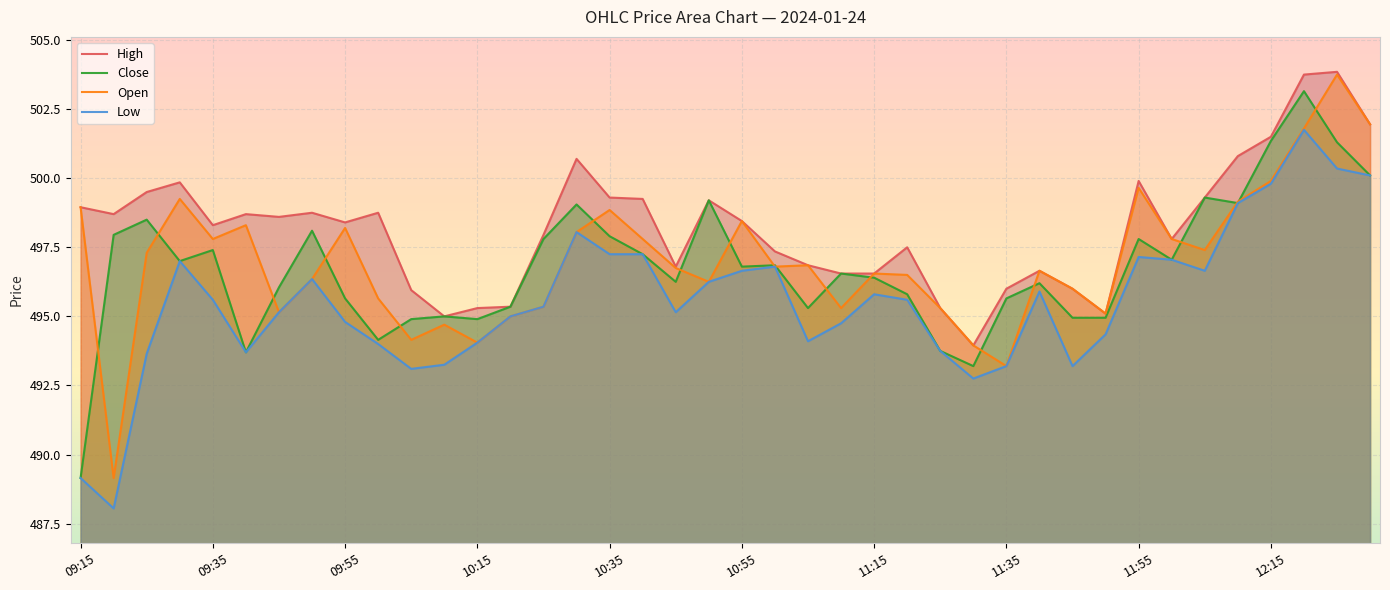

How many categories are shown in the chart?

40